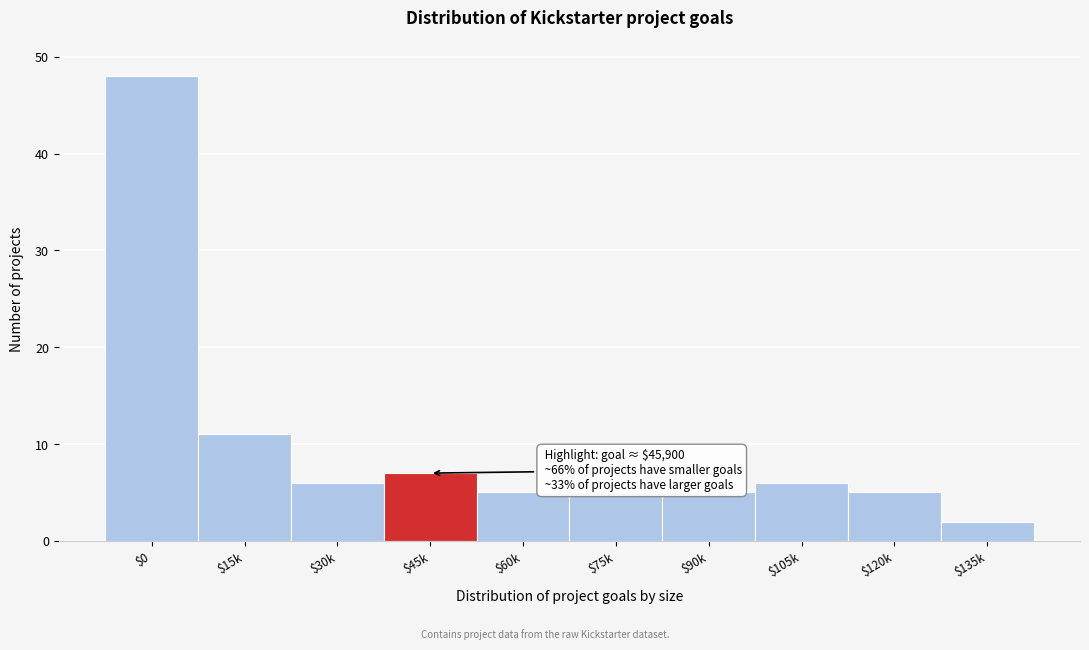

Reading right to left, what are all the values shown in this chart?

2	5	6	5	5	5	7	6	11	48